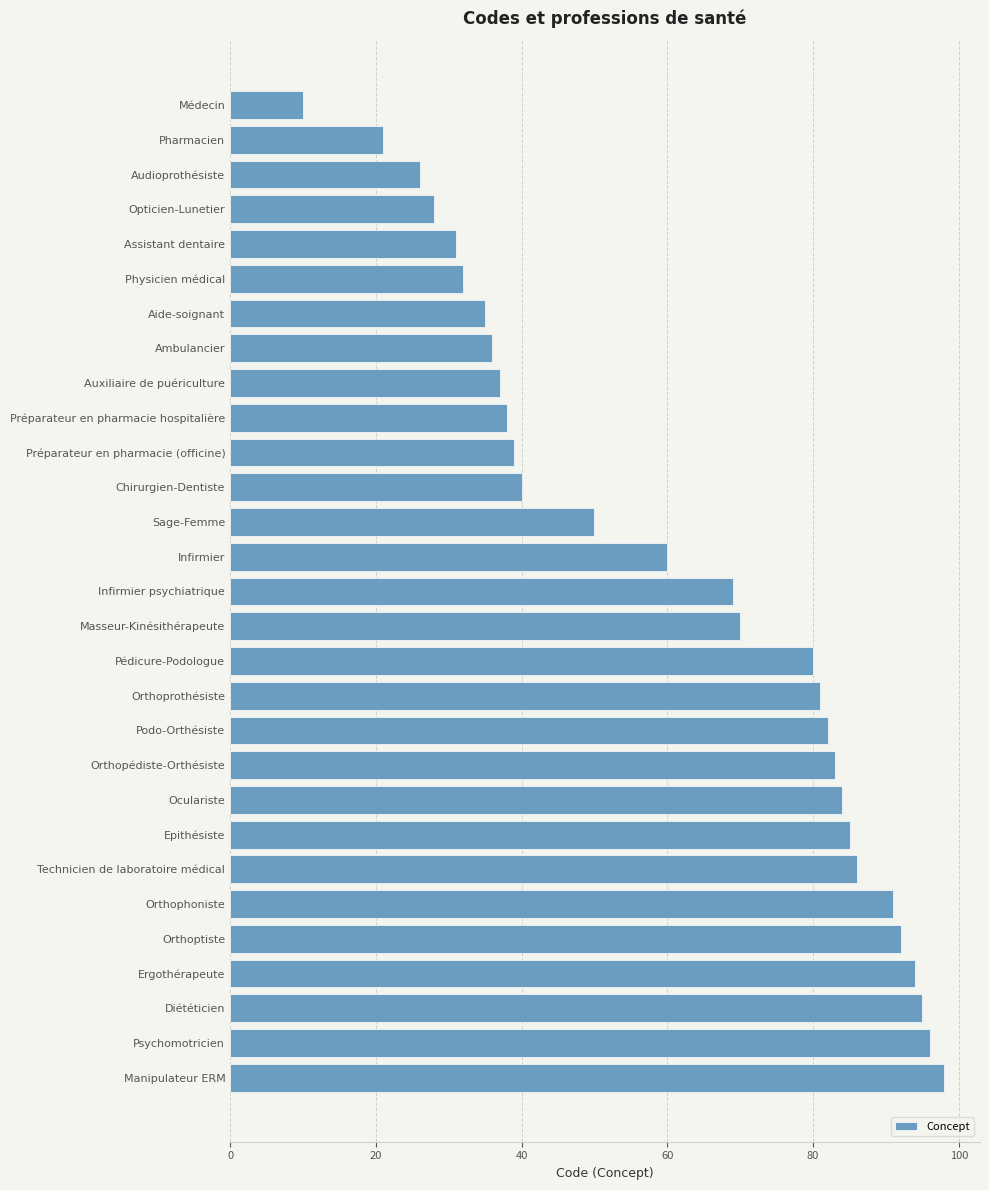

Does the chart contain any negative values?

No